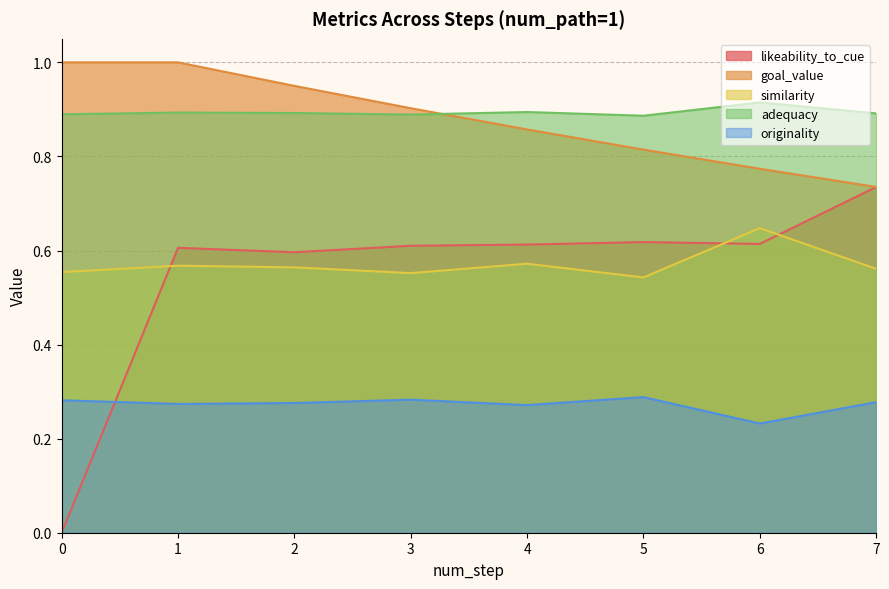

What is the value of the adequacy point at the 6th from the left?

0.9